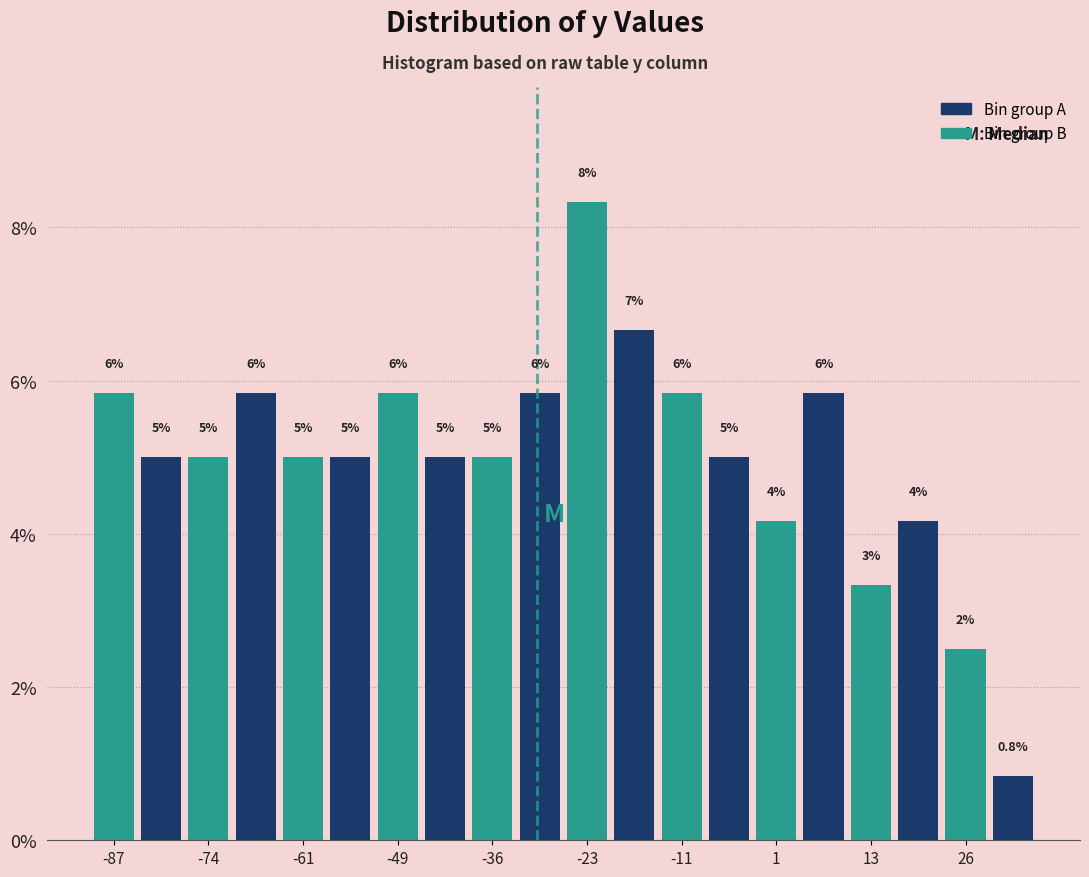

Read against the x-axis, roughly where is the centre of the tallest bar?

-24